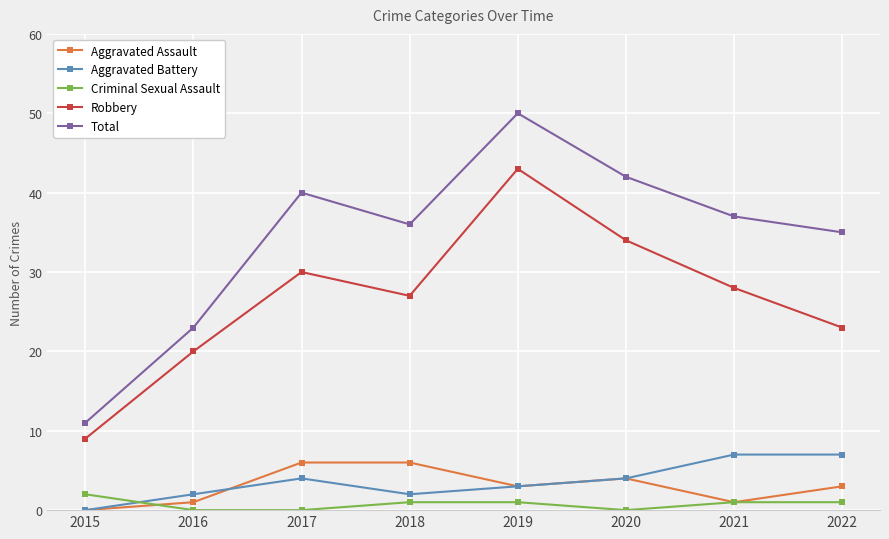

What is the value of the Aggravated Battery point at the 6th from the left?

4